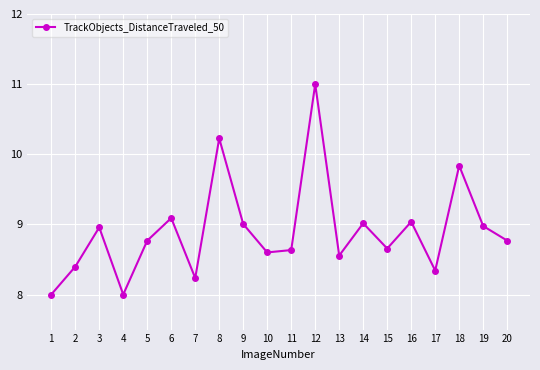

What is the approximate value at 10?

8.6